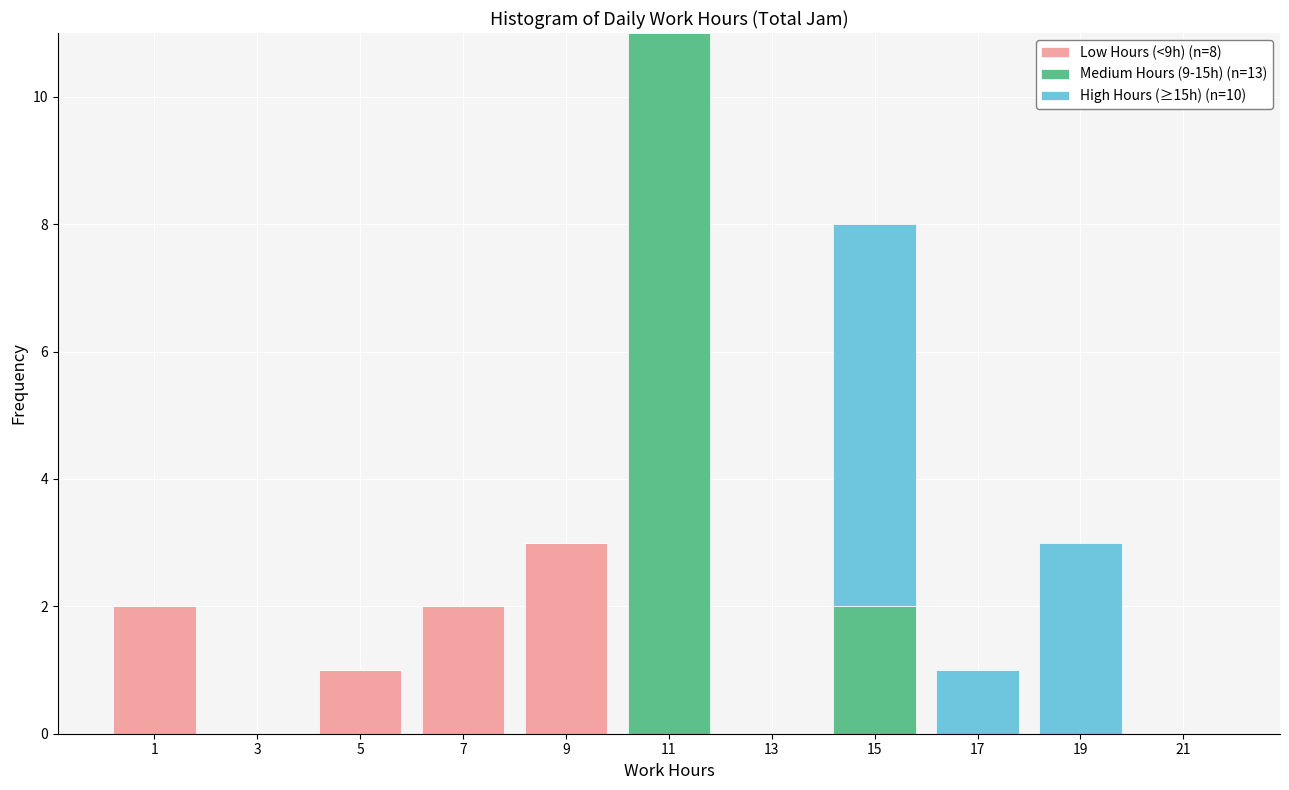

Which range on the x-axis has the tallest stacked bar (by total height)?

10 to 12